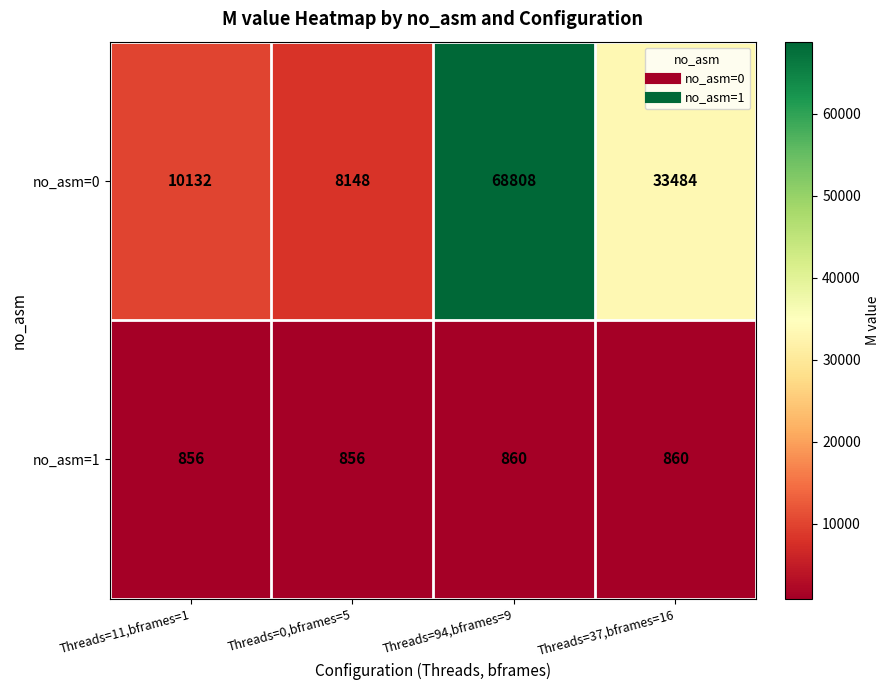

Reading left to right, list all the values displayed in this chart.

no_asm=0: Threads=11,bframes=1=10132	Threads=0,bframes=5=8148	Threads=94,bframes=9=68808	Threads=37,bframes=16=33484
no_asm=1: Threads=11,bframes=1=856	Threads=0,bframes=5=856	Threads=94,bframes=9=860	Threads=37,bframes=16=860